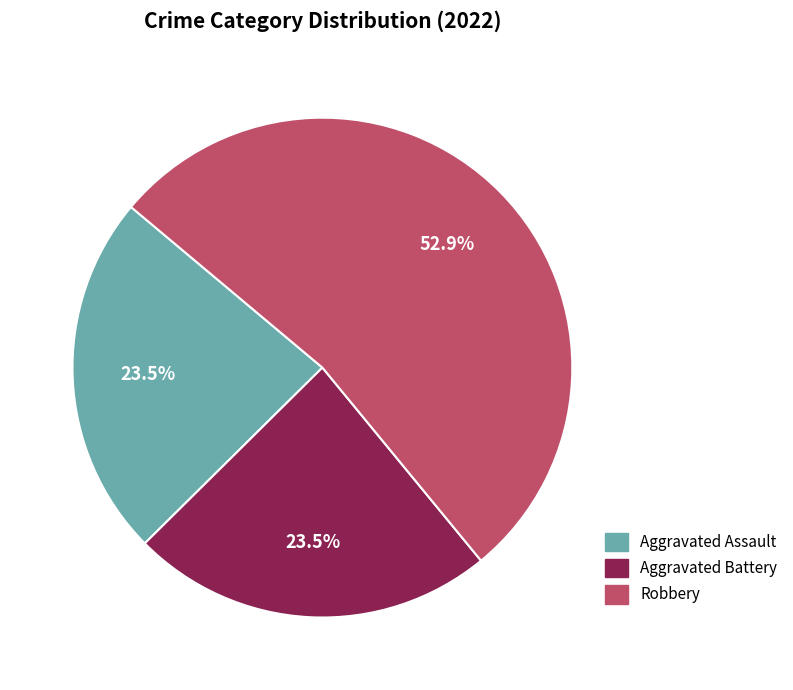

Does any single category account for the majority?

Yes